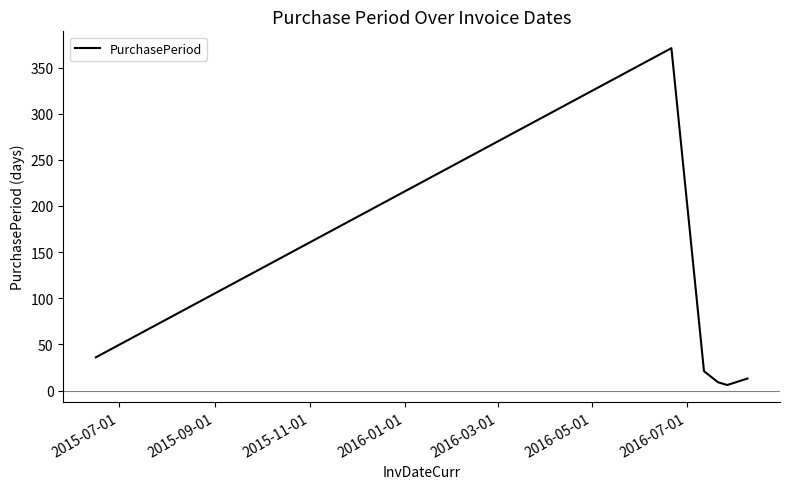

What is the greatest value displayed?

371